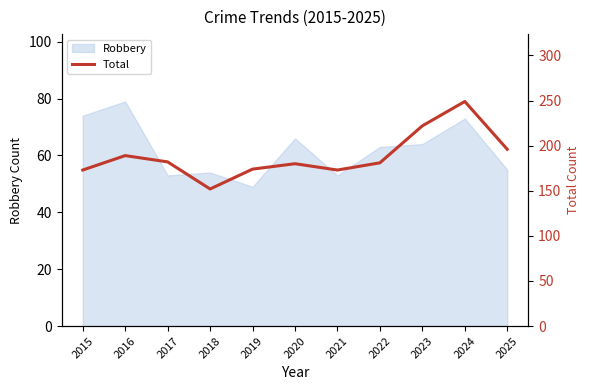

Which category has the highest value across all series?

2024